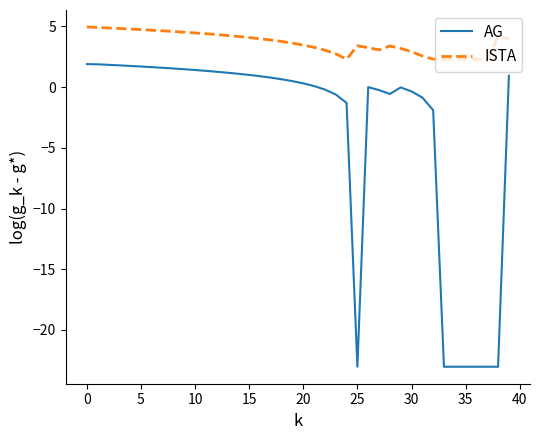

True or false: AG and ISTA cross at least once.

False